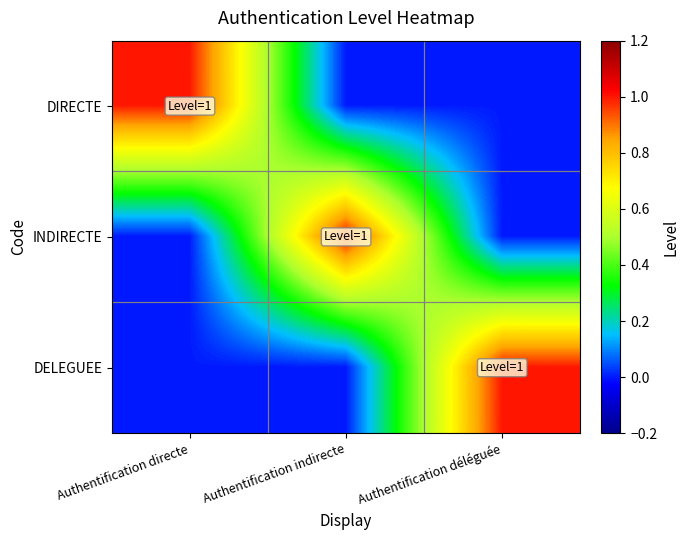

Reading left to right, list all the values displayed in this chart.

DIRECTE: Authentification directe=1	Authentification indirecte=0	Authentification déléguée=0
INDIRECTE: Authentification directe=0	Authentification indirecte=1	Authentification déléguée=0
DELEGUEE: Authentification directe=0	Authentification indirecte=0	Authentification déléguée=1